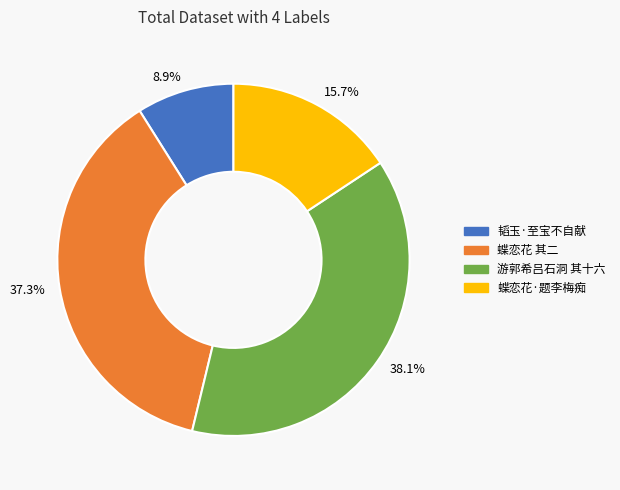

What is the ratio of the value at 韬玉·至宝不自献 to the value at 蝶恋花·题李梅痴?

0.6